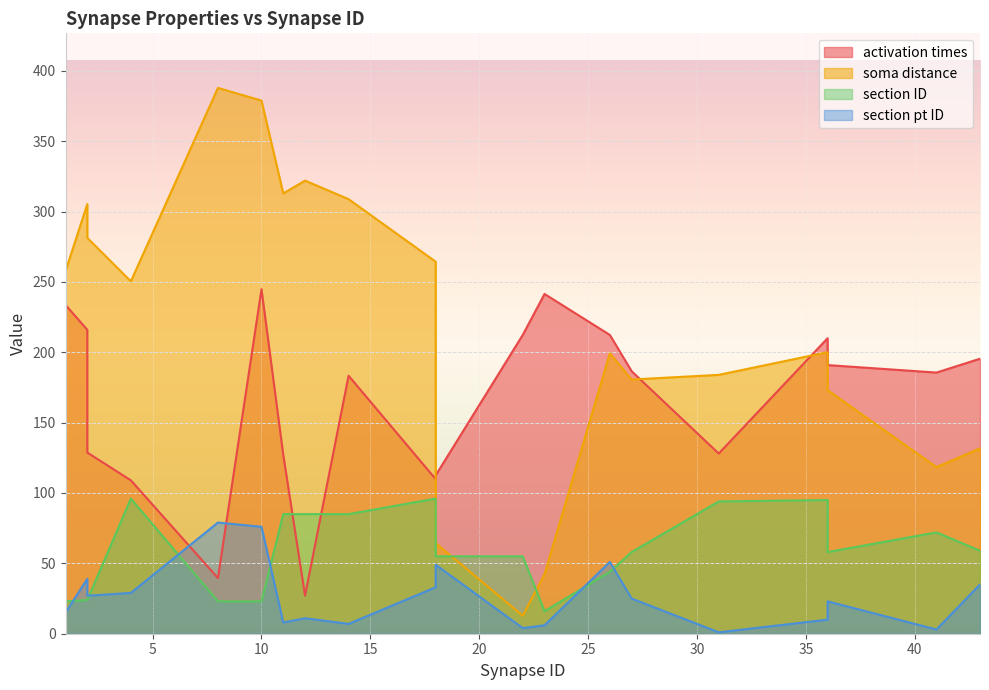

Which series has the largest range (max minus min)?

soma distance